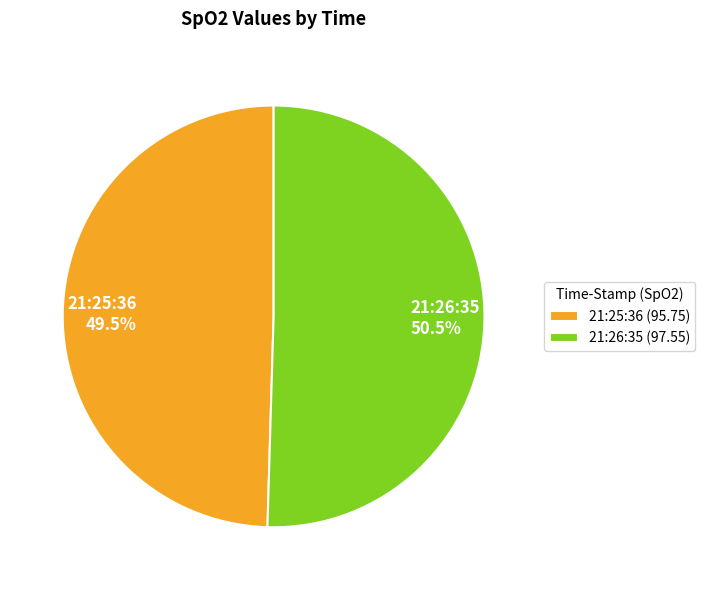

Approximately how many times larger is the value at 21:26:35 50.5% compared to 21:25:36 49.5%?

1.0